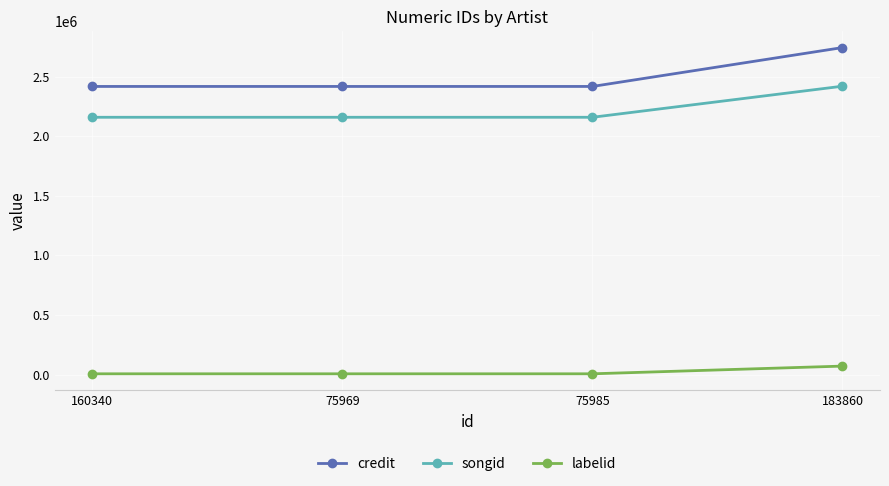

How many lines are shown in the chart?

3